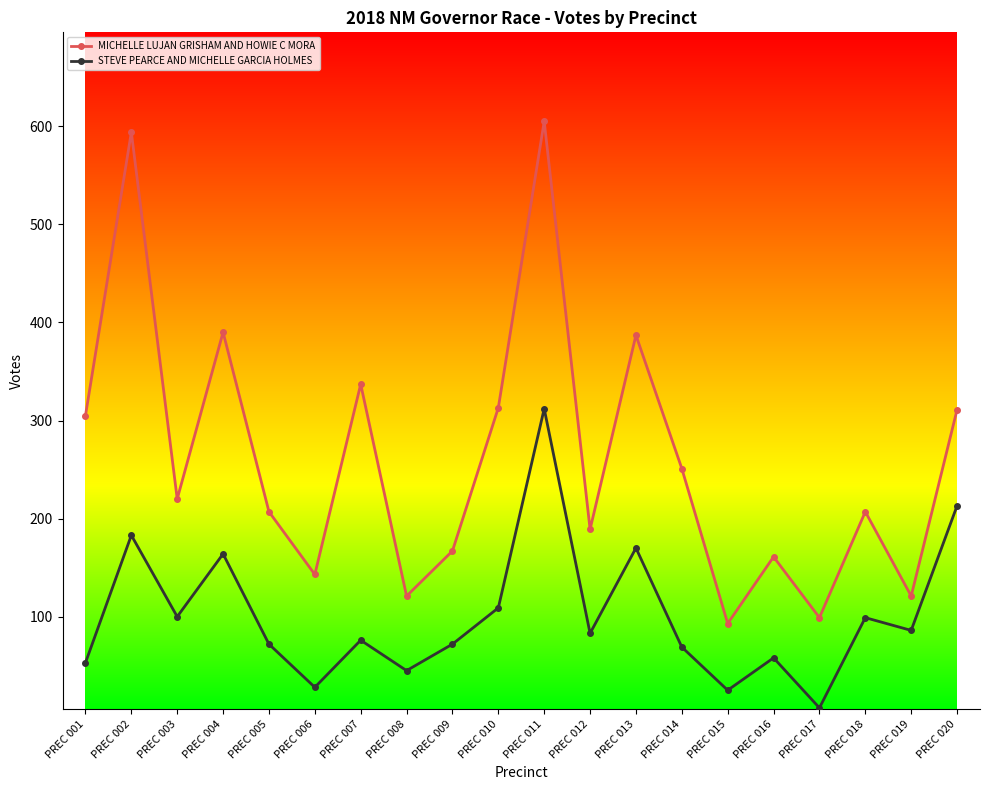

What is the average value of the STEVE PEARCE AND MICHELLE GARCIA HOLMES series?

101